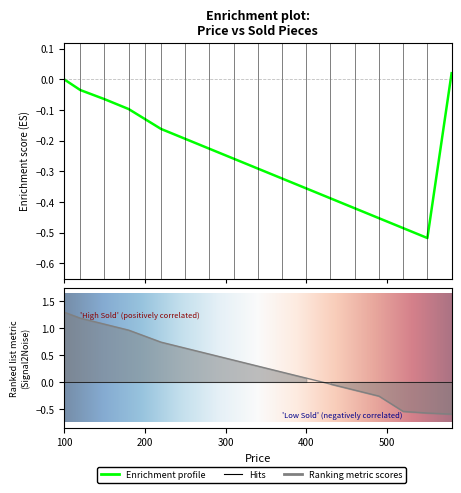

What is the change in value from 120 to 460?

-1.3